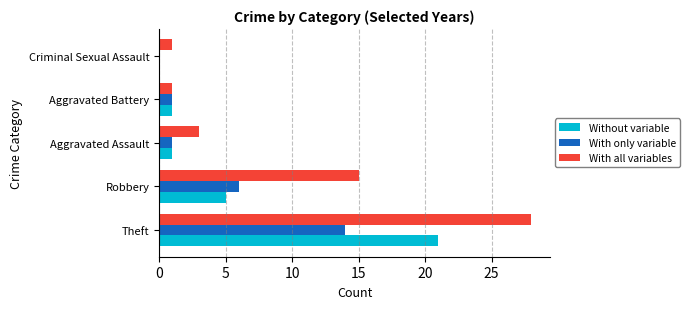

Which series has the largest total across all categories?

With all variables